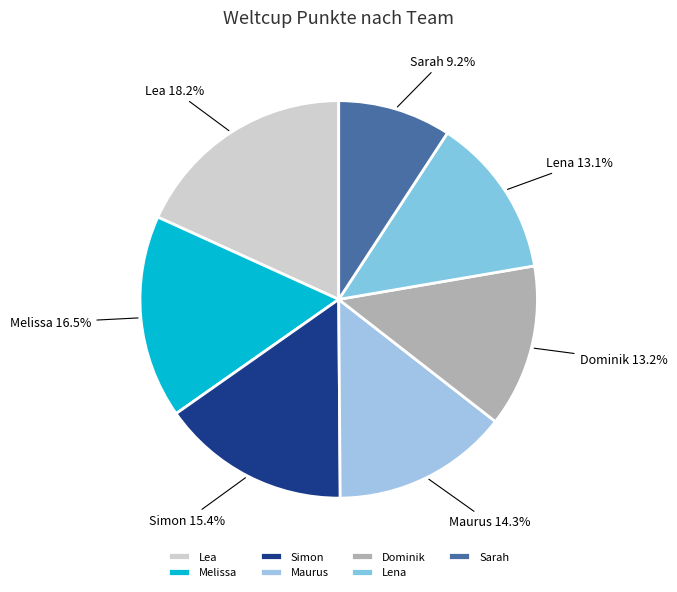

What is the ratio of the value at Dominik 13.2% to the value at Lena 13.1%?

1.0